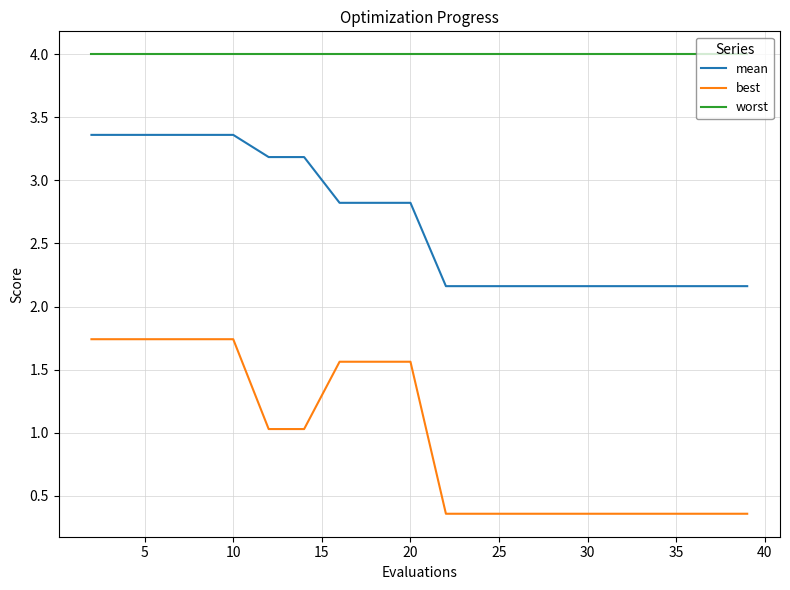

What is the sum of all best values?

19.0